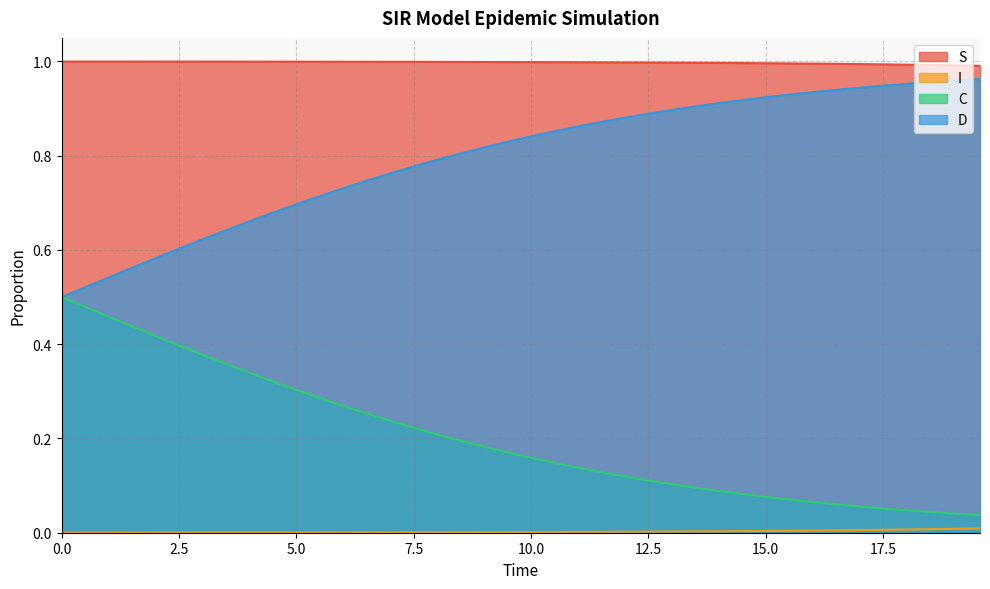

True or false: S and C cross at least once.

False